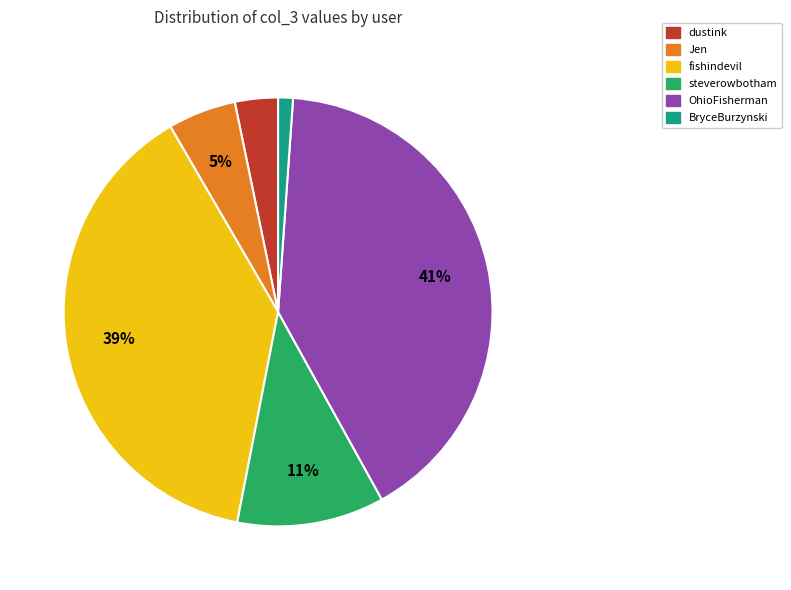

Is there any slice that represents more than half of the pie?

No